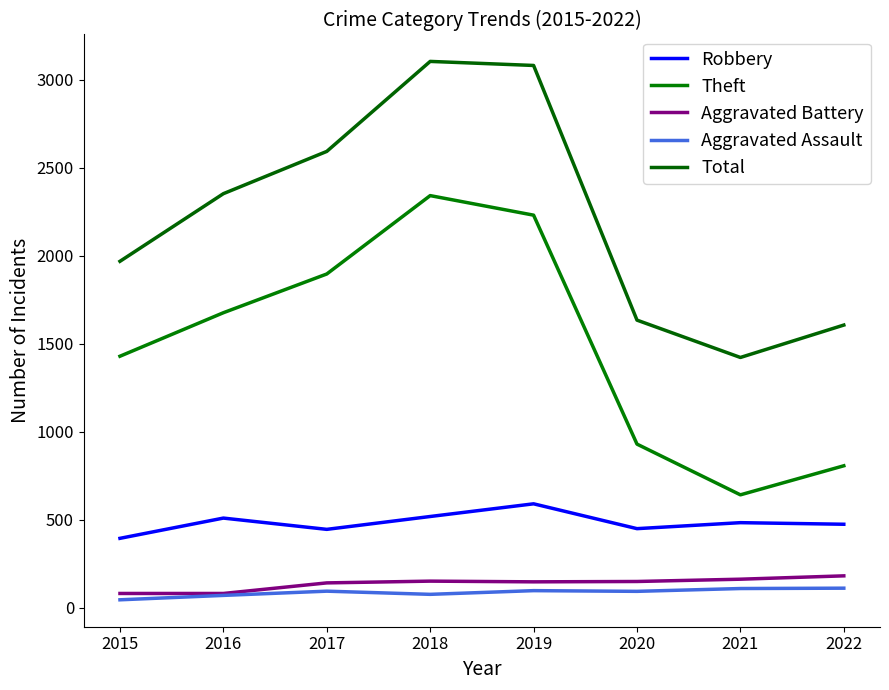

At which label does Robbery first exceed 484?

2016